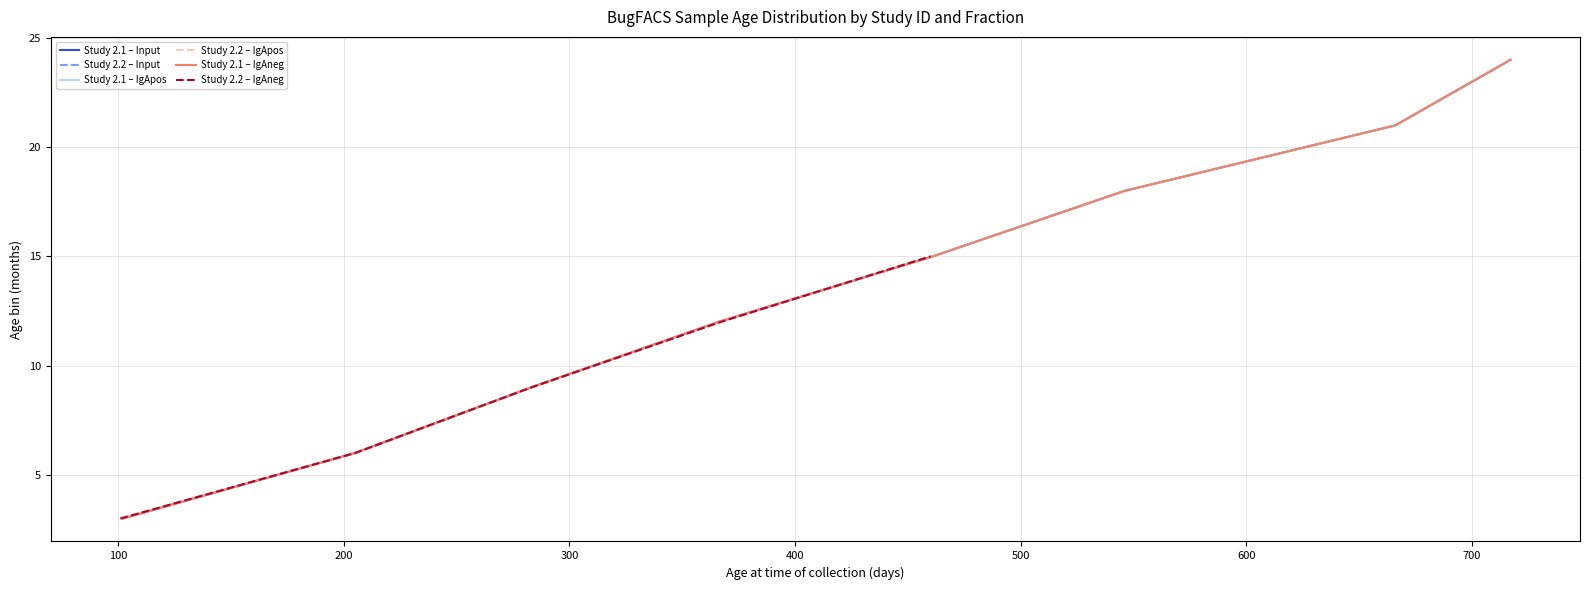

True or false: IgAneg and IgApos cross at least once.

False